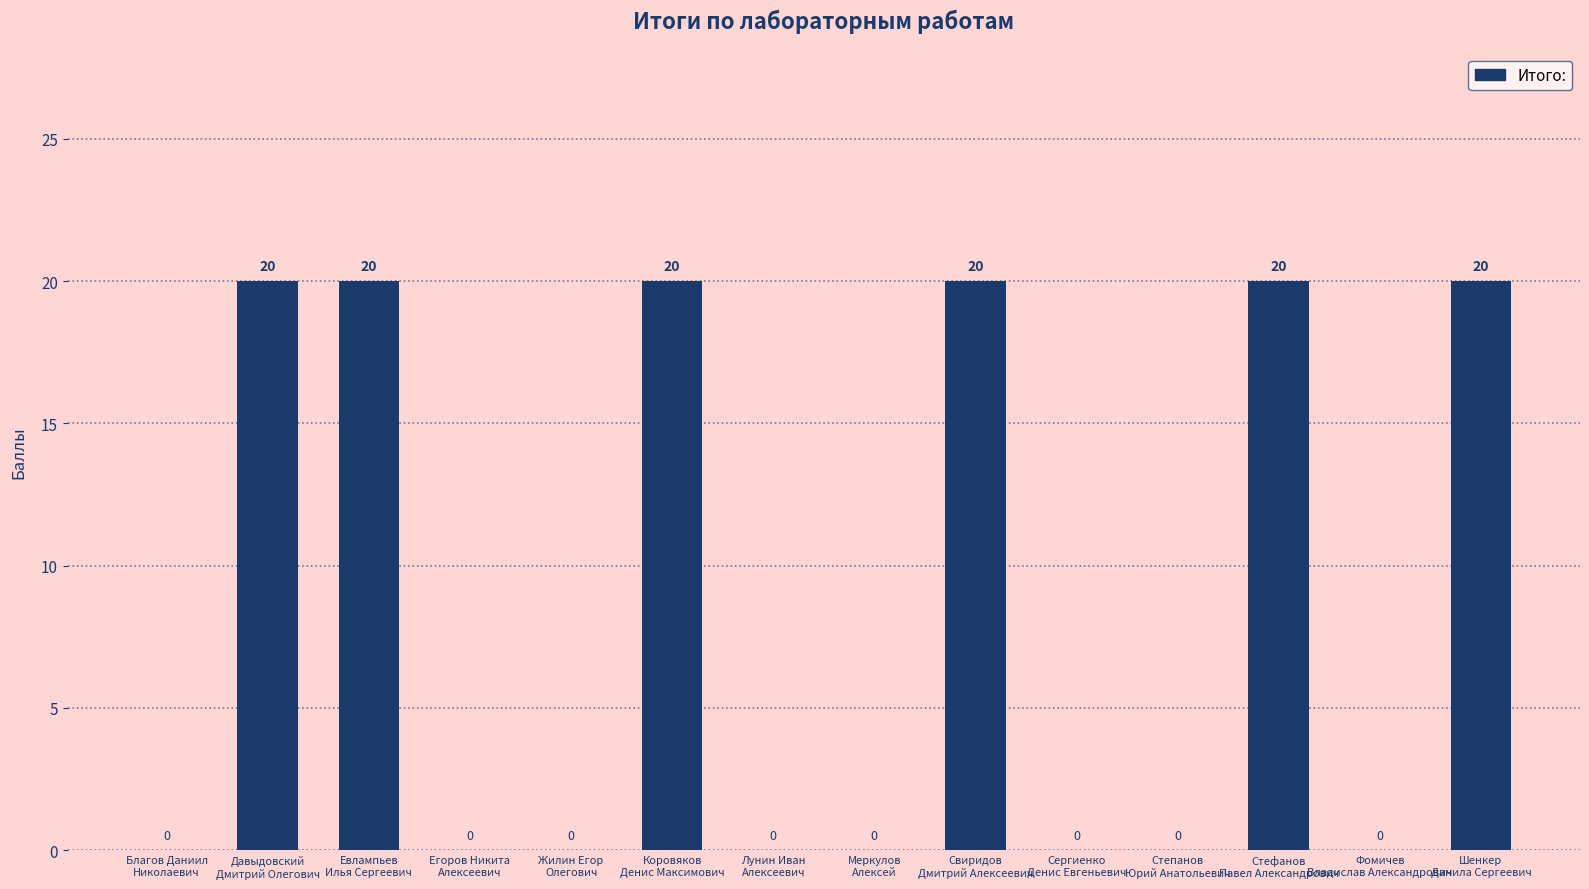

How many series are shown in this chart?

1